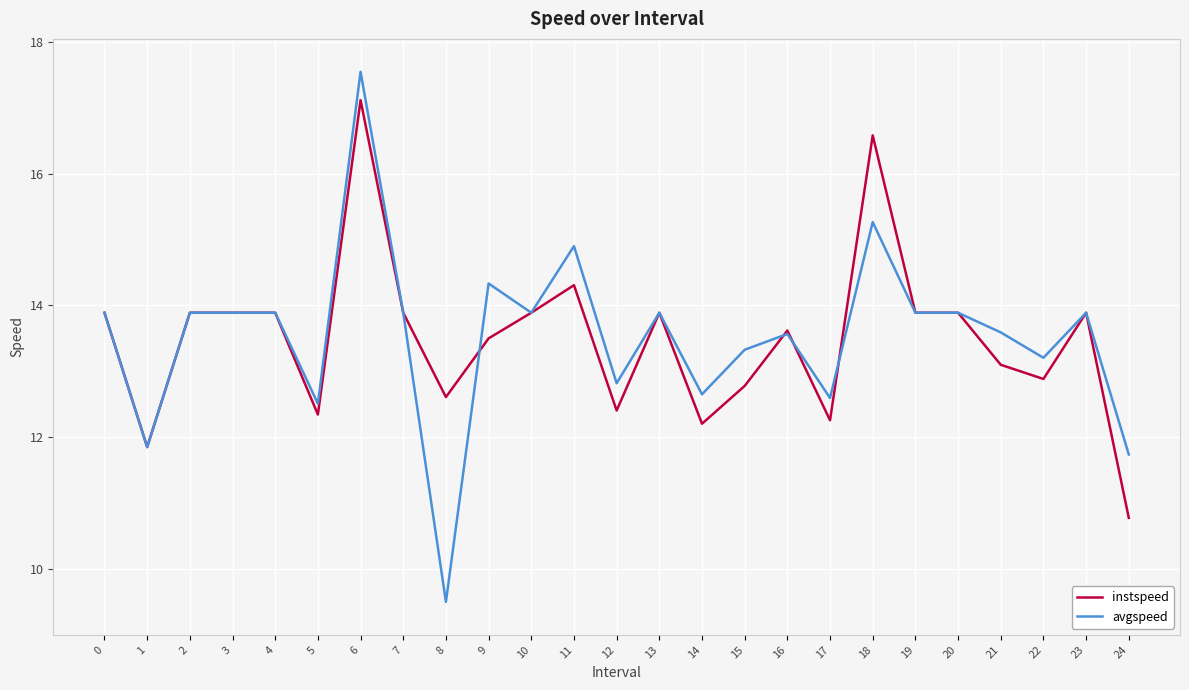

True or false: avgspeed has a value of 13.9 at 23.

True